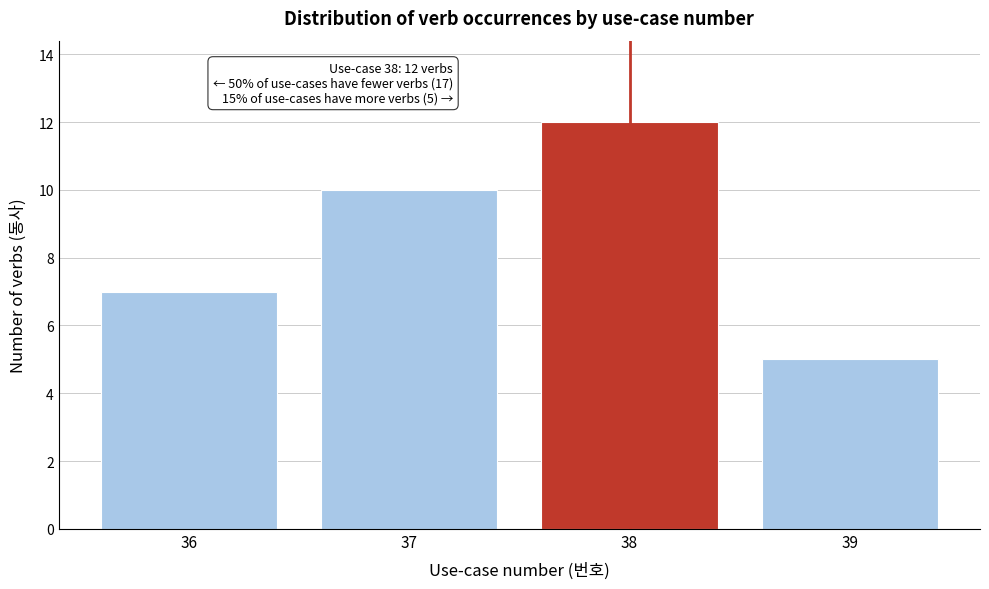

Reading left to right, list all the values displayed in this chart.

36=7	37=10	38=12	39=5